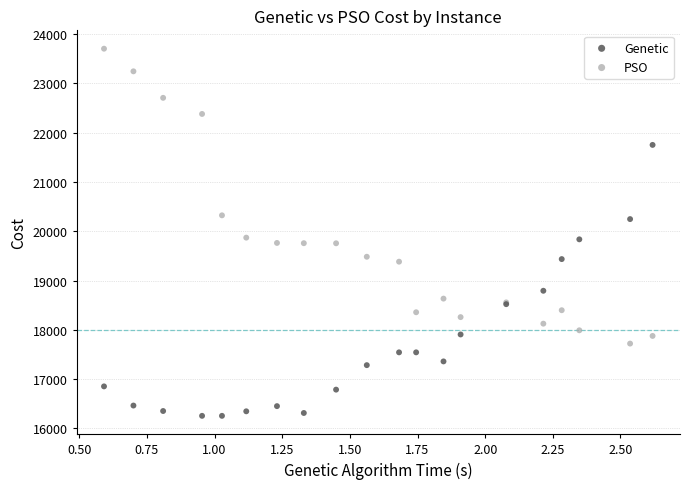

Which series has the widest spread of Y values?

PSO